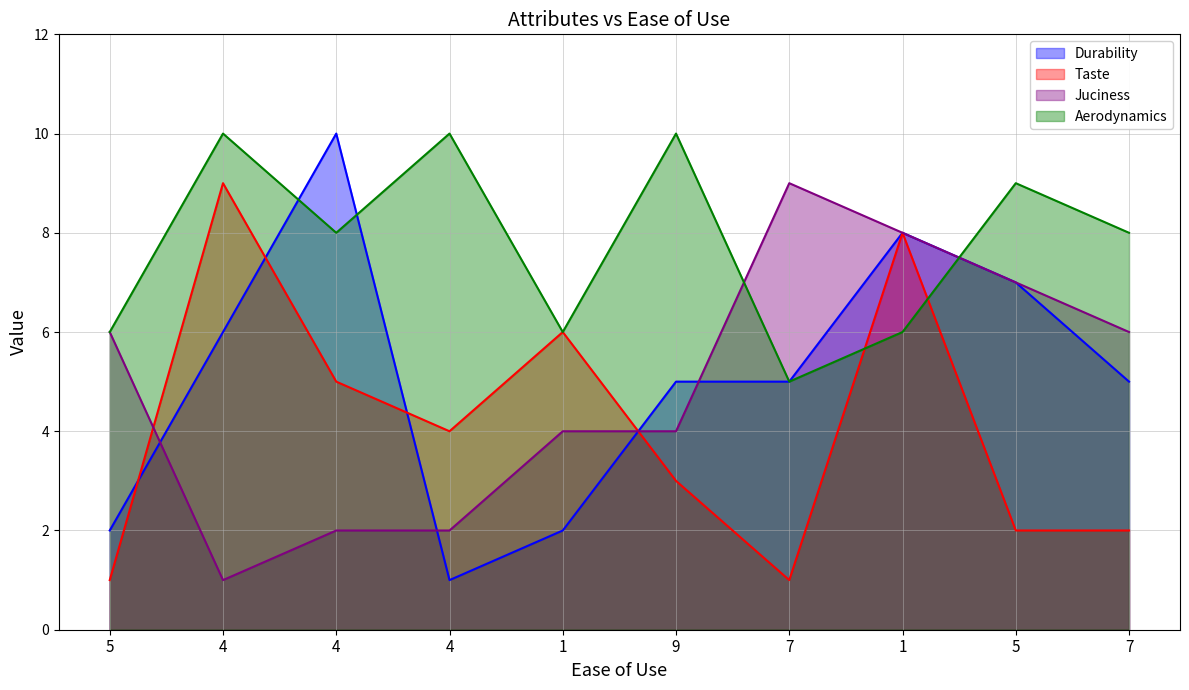

Between 9 and 1, which series saw the biggest shift?

Taste